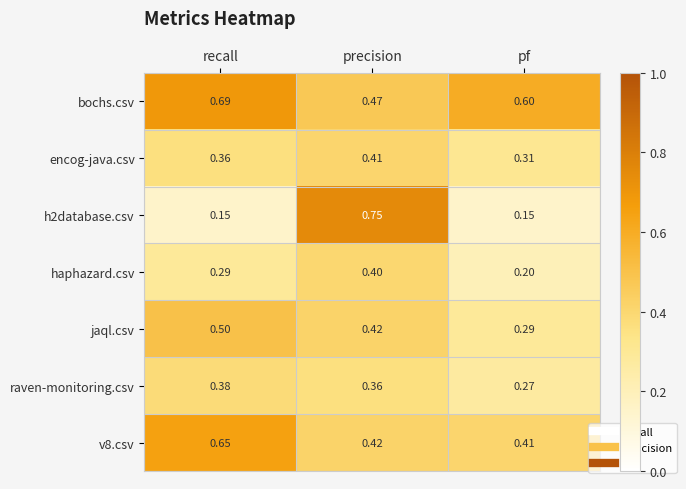

At which label does encog-java.csv reach its minimum?

pf